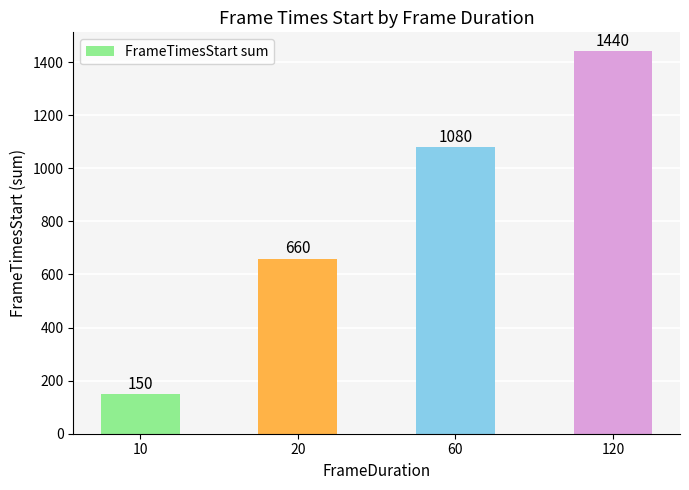

List the labels in order of value, smallest first.

10, 20, 60, 120